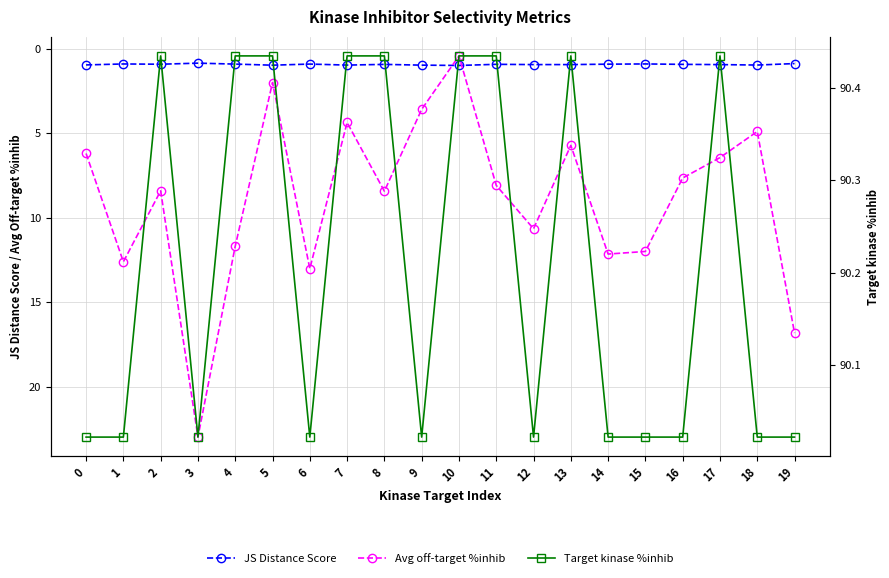

How many intersections are there between Avg off-target %inhib and JS Distance Score?

2